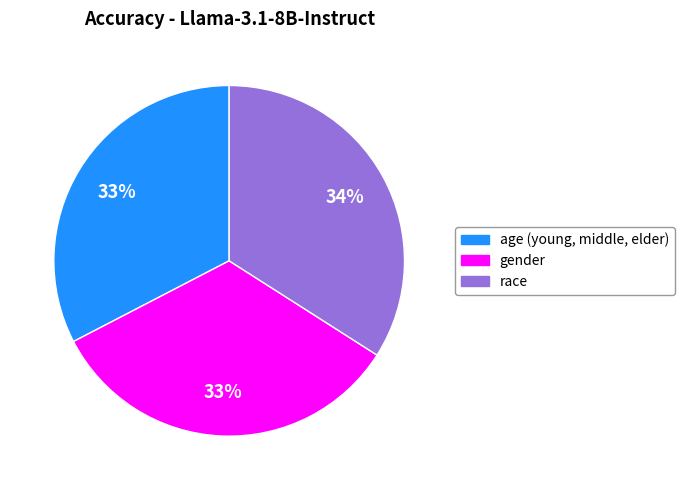

How many slices are in this pie chart?

3